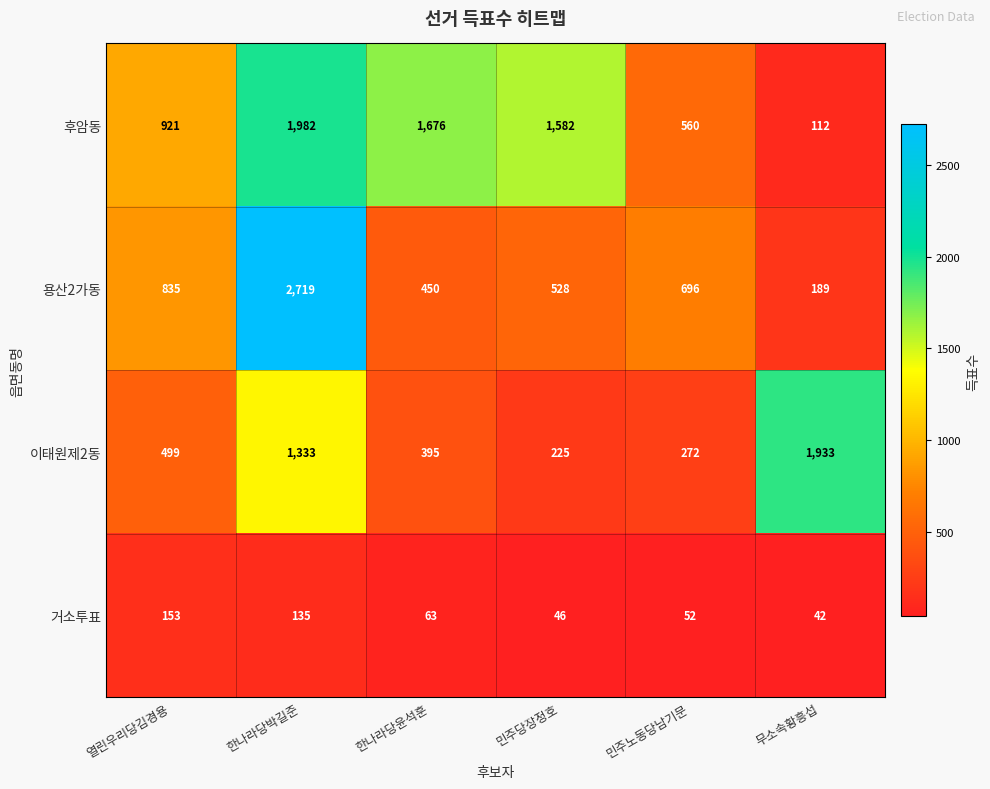

What is the greatest value displayed?

2719